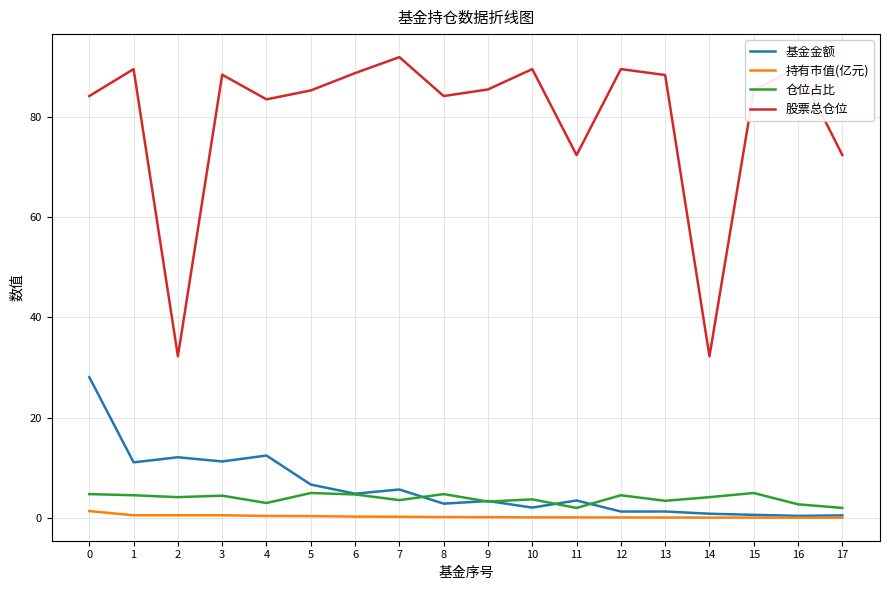

The 基金金额 series shows 6.9 at 0. True or false?

False